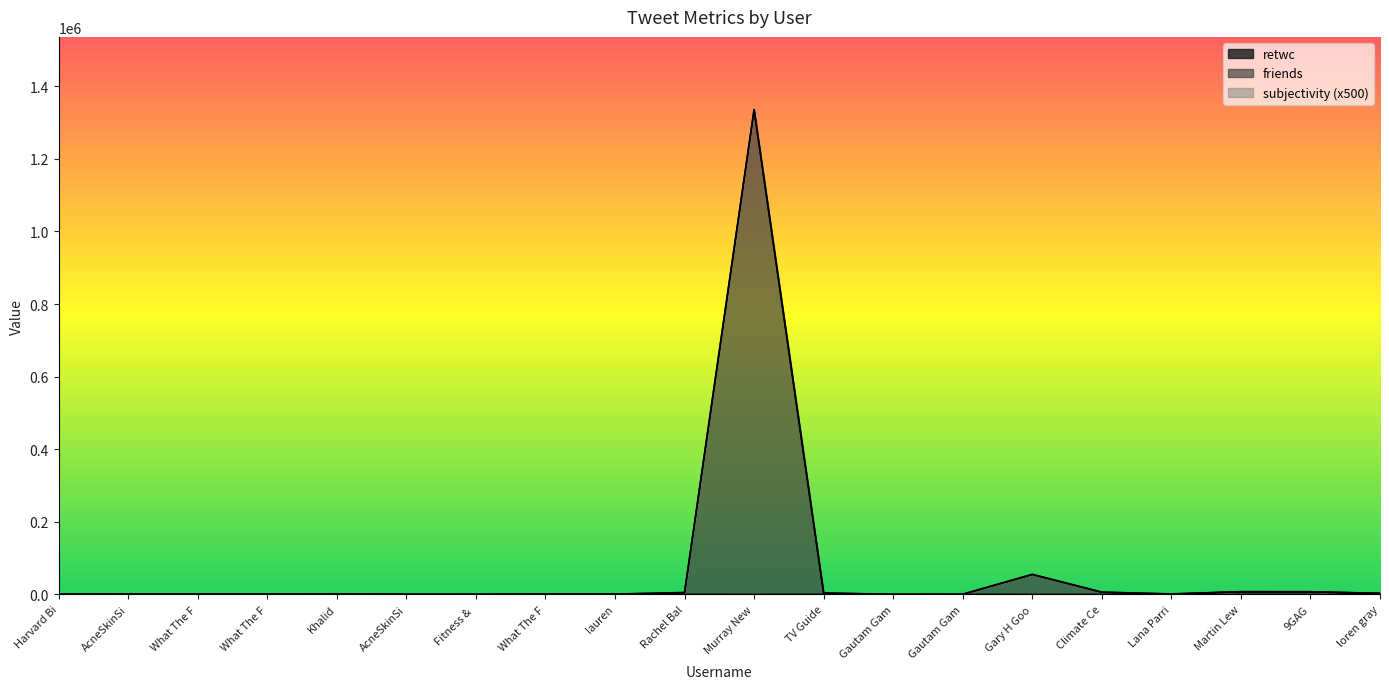

What is the value of the friends point at the 15th from the left?

55348.0